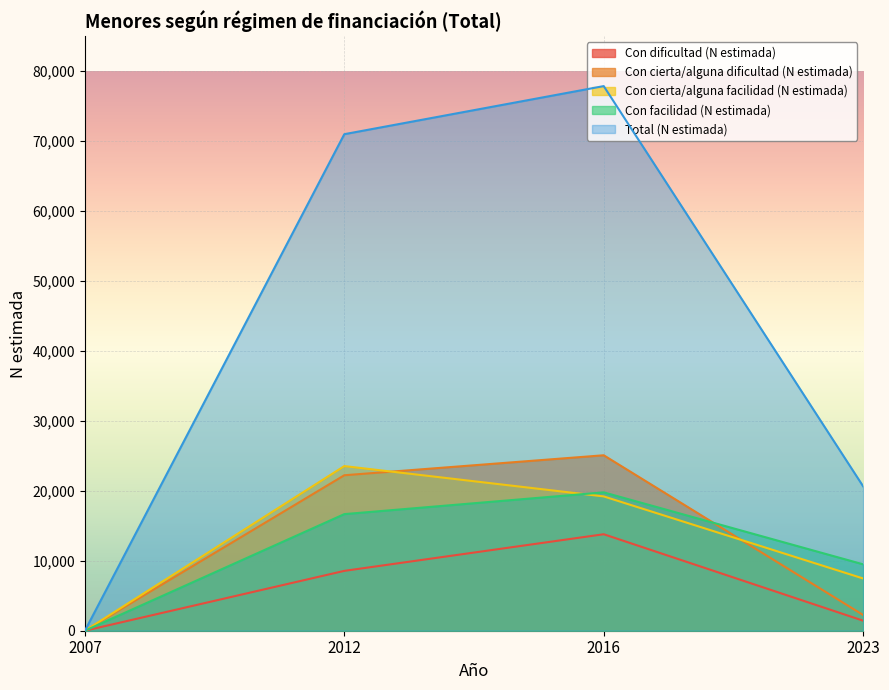

What is the value of the Con dificultad (N estimada) point at the 4th from the left?

1436